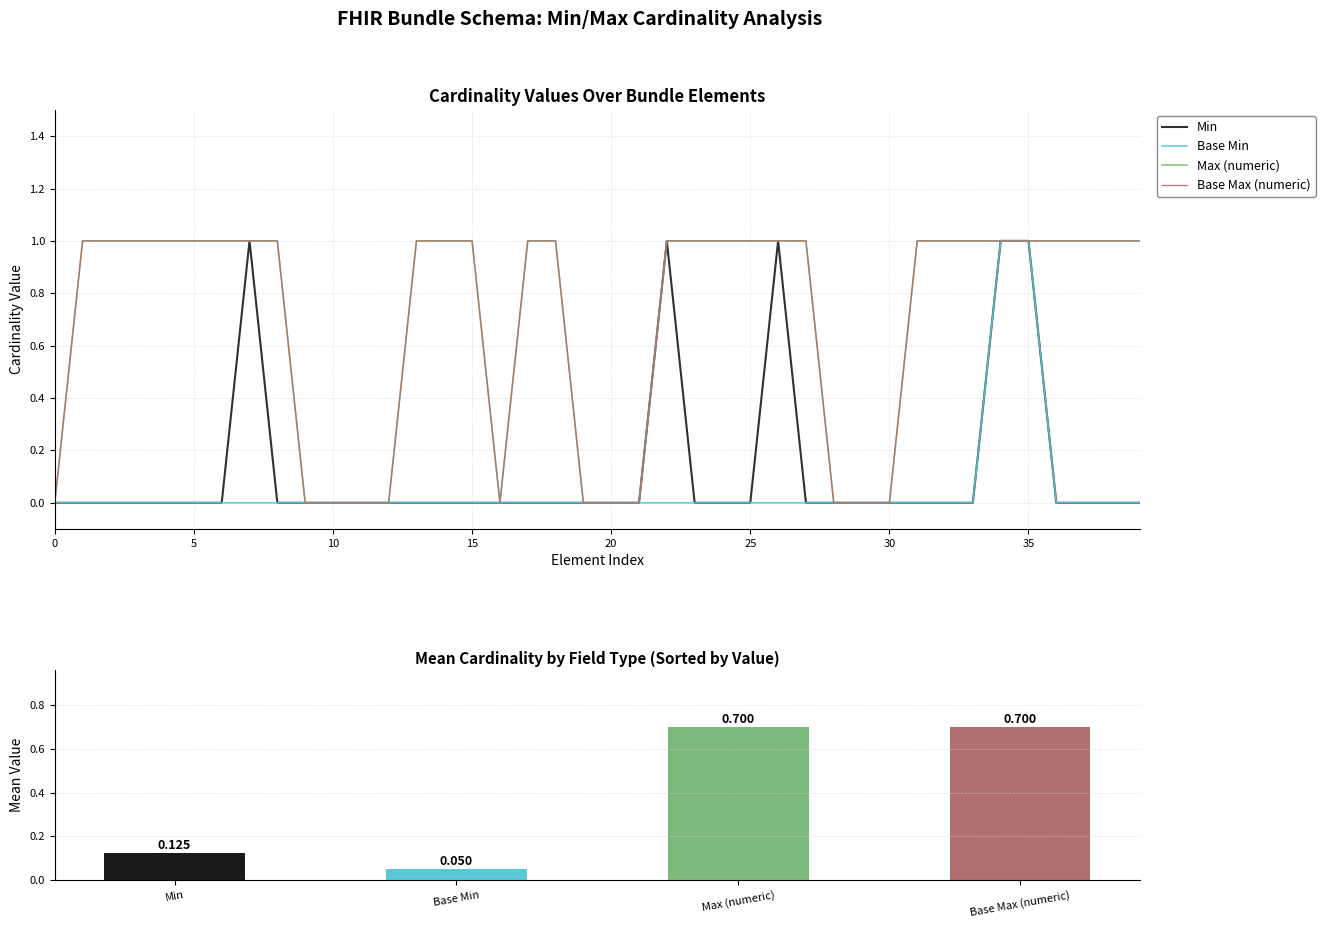

Count the number of categories in the chart.

40